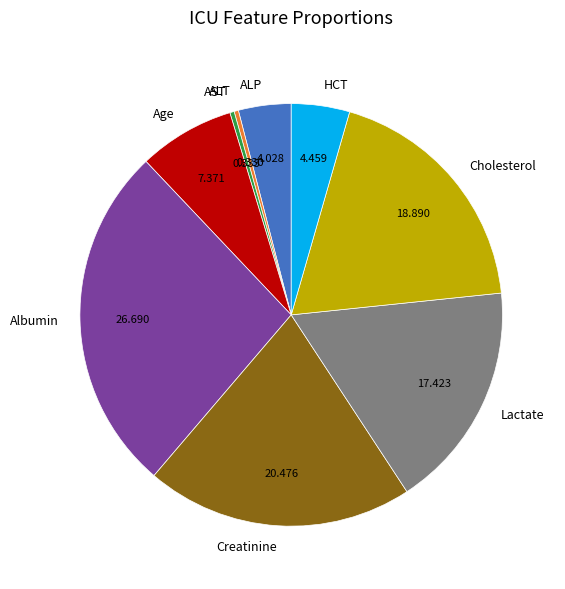

Is there a majority slice in this chart?

No